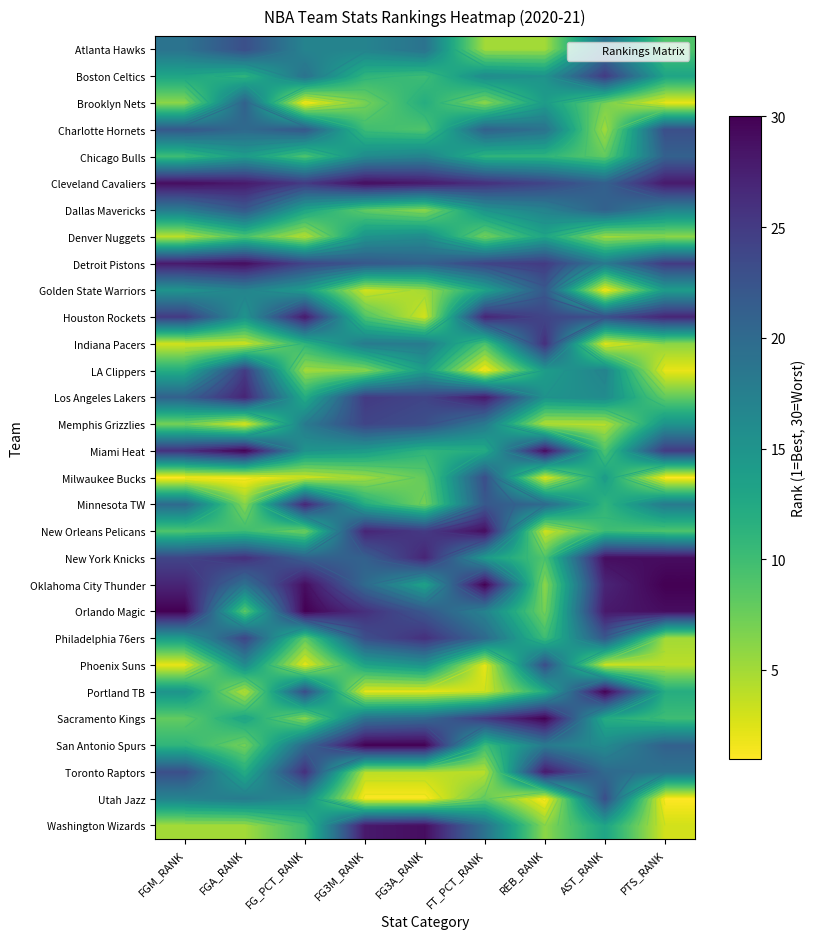

At which label does Portland TB first exceed 12?

FGM_RANK